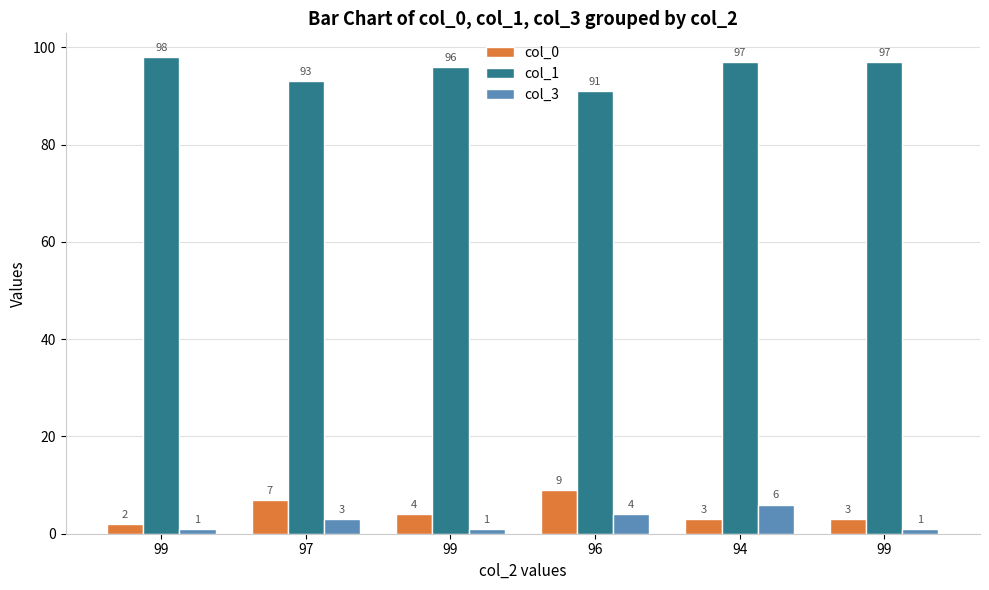

What is the difference between the second highest and second lowest values in the col_1 series?

4